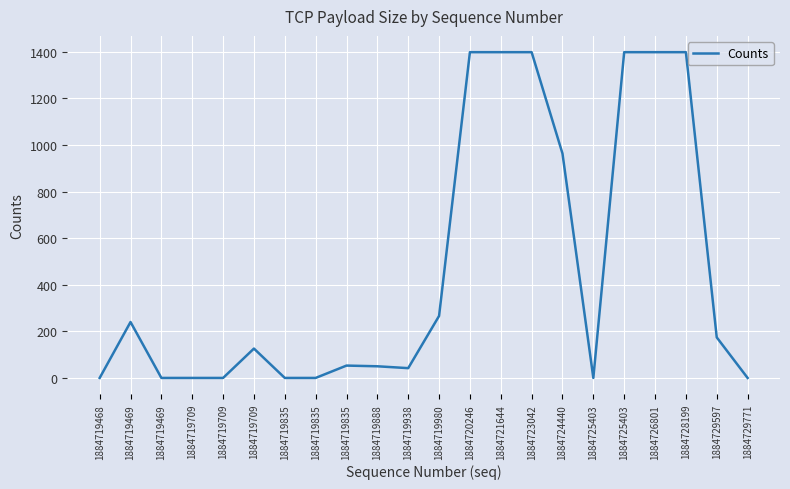

The value at 1884719469 is 240. True or false?

True